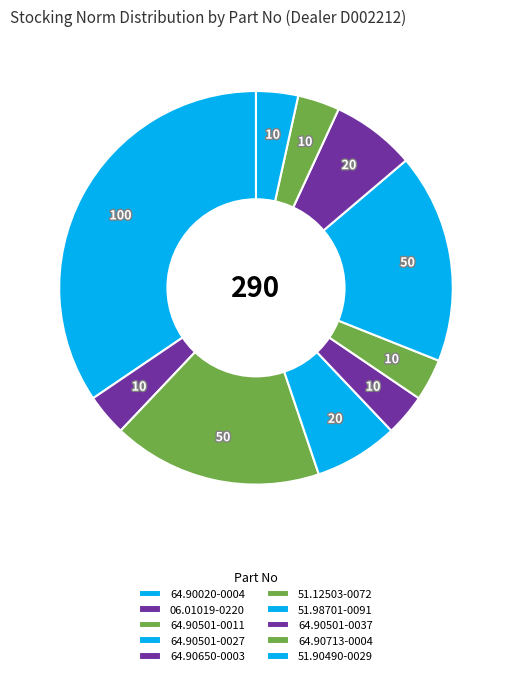

Count the number of slices in the pie.

10